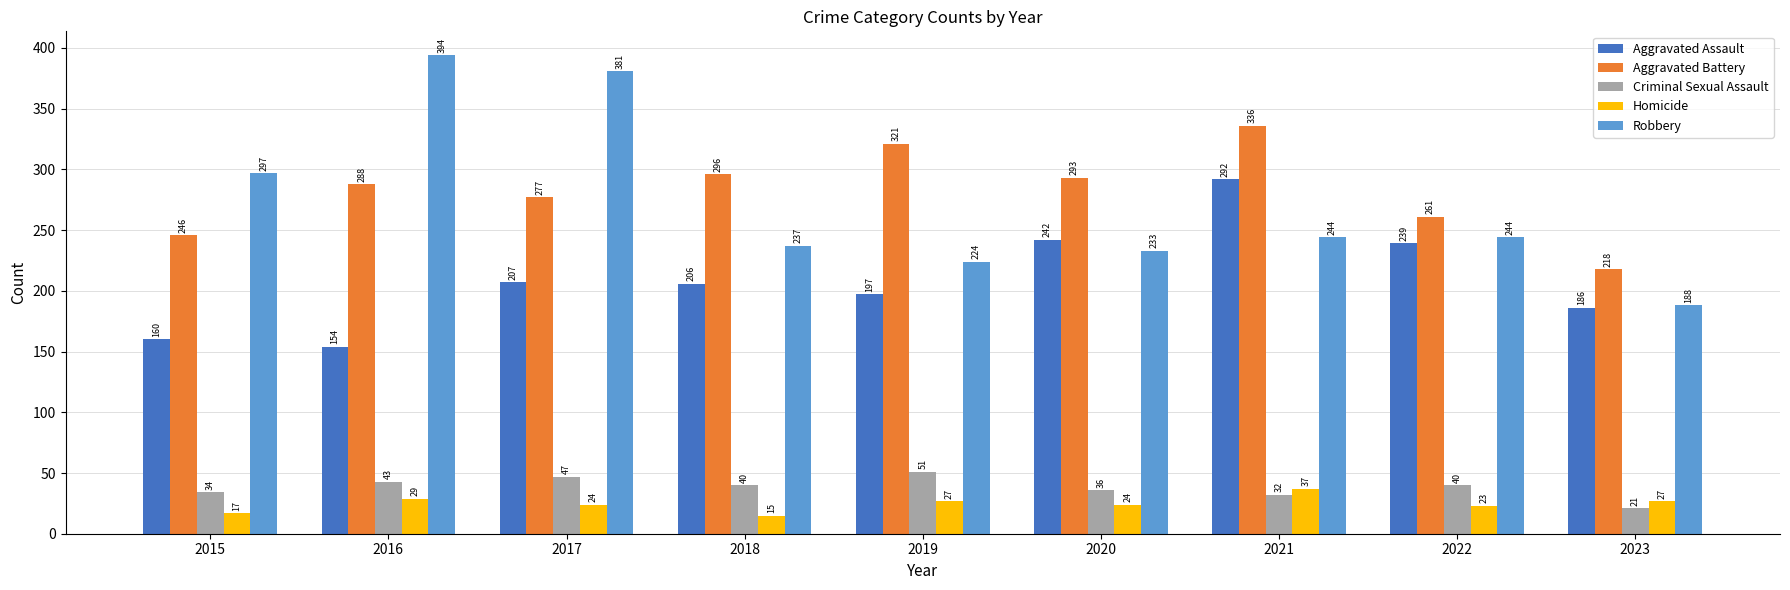

Is it true that Criminal Sexual Assault equals 57 at 2016?

False